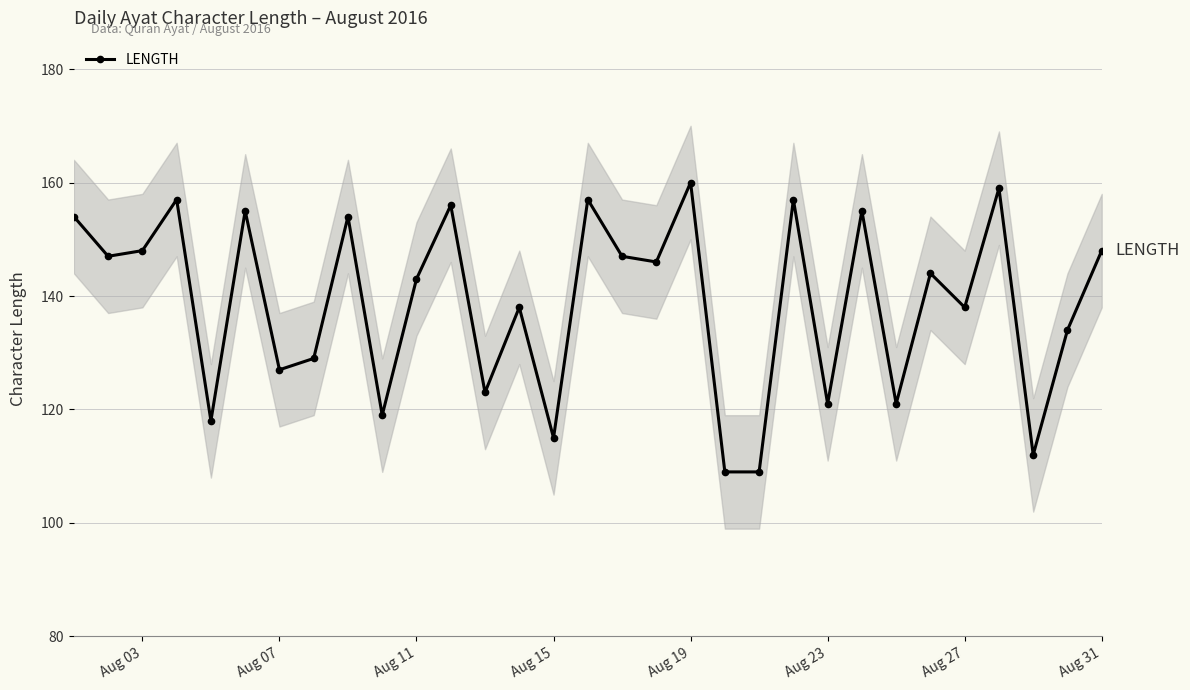

What is the difference between the second highest and minimum values?

50